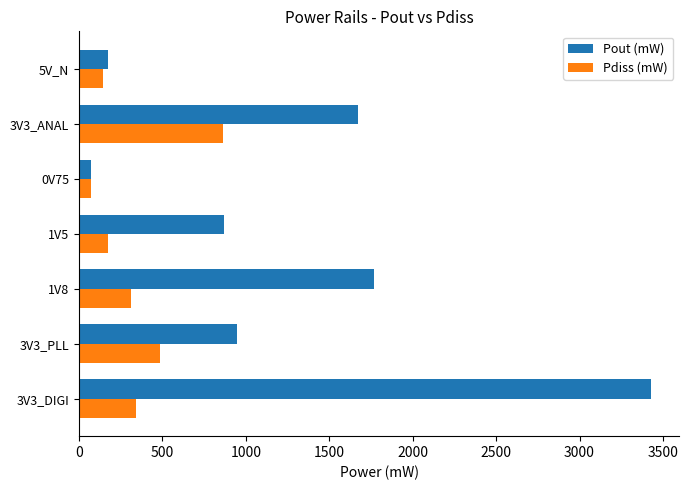

Which series has the widest spread of values?

Pout (mW)